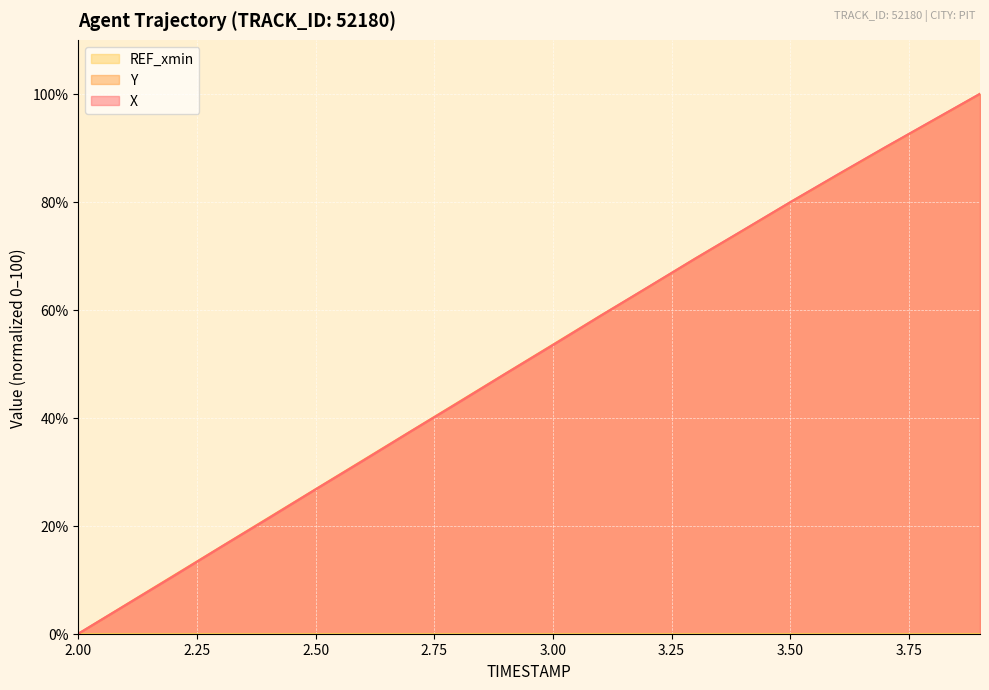

Reading right to left, transcribe all the data shown in this chart.

X: 100.0	95.0	90.1	85.0	79.9	74.7	69.5	64.2	58.8	53.5	48.1	42.7	37.4	32.0	26.7	21.3	16.0	10.6	5.3	0.0
Y: 100.0	95.0	90.1	85.0	79.9	74.7	69.5	64.1	58.9	53.5	48.2	42.8	37.5	32.1	26.8	21.4	16.1	10.7	5.4	0.0